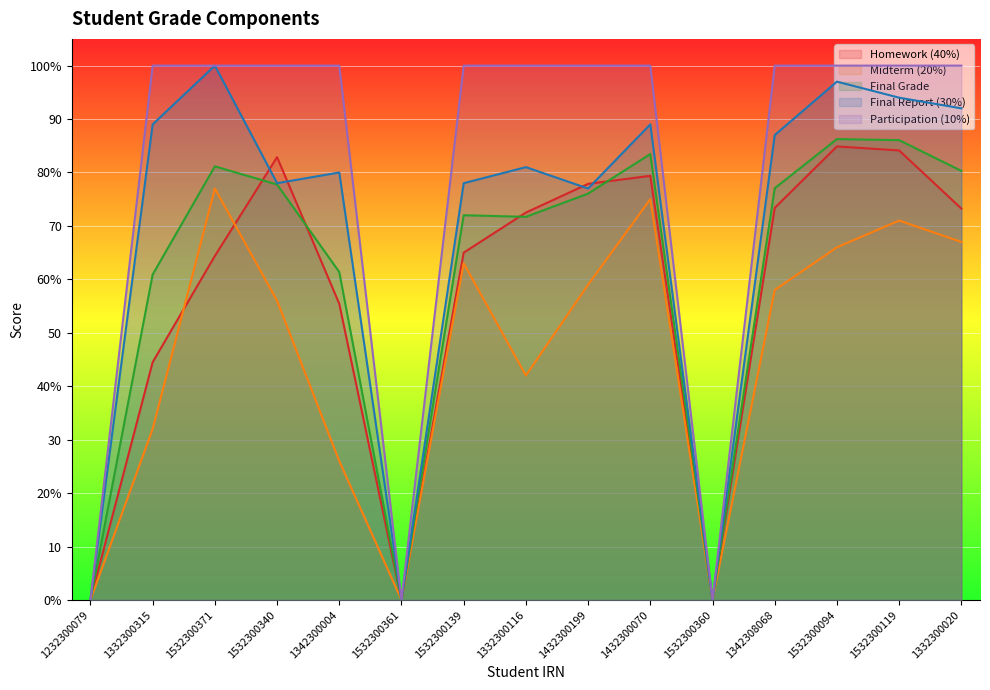

How many categories are shown in the chart?

15